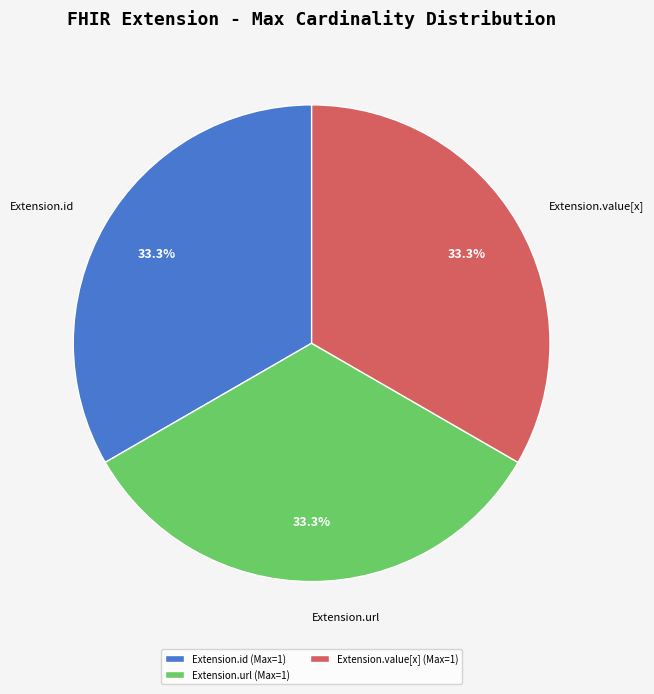

Combined, what portion of the pie is Extension.value[x] and Extension.url?

66.7%